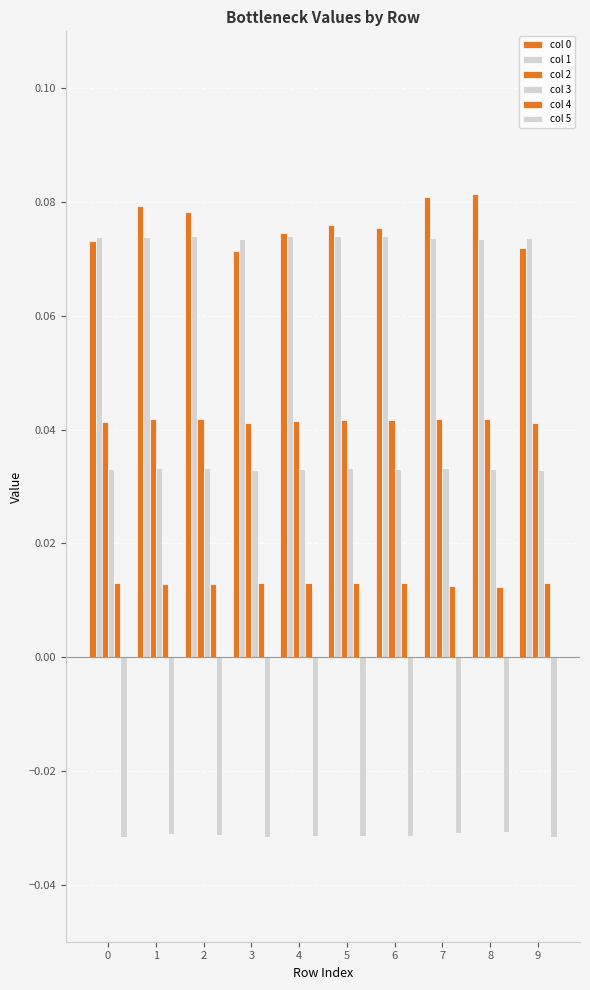

What is the spread (max minus min) of values at 1?

0.1